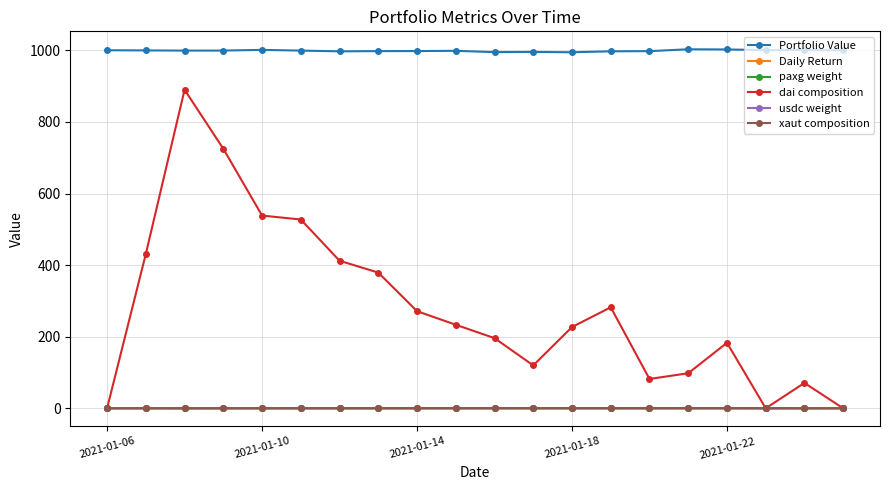

True or false: Daily Return has more than 1 points higher than both neighbors.

True